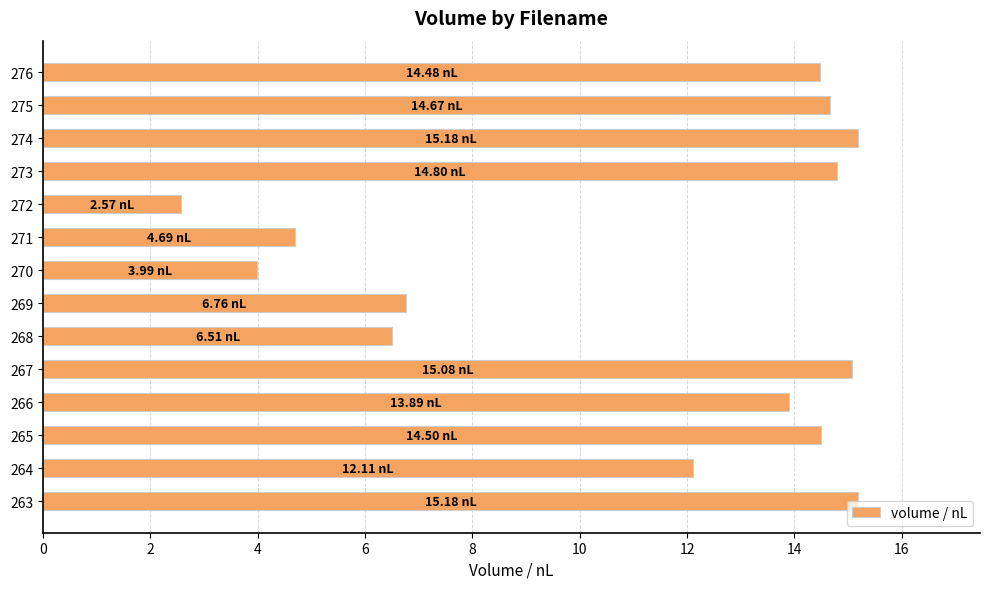

What is the difference between the maximum and minimum values?

12.6